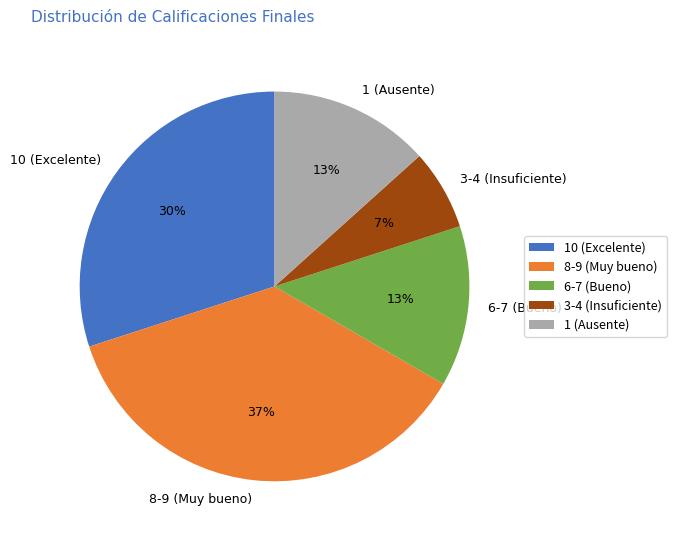

Is there any slice that represents more than half of the pie?

No